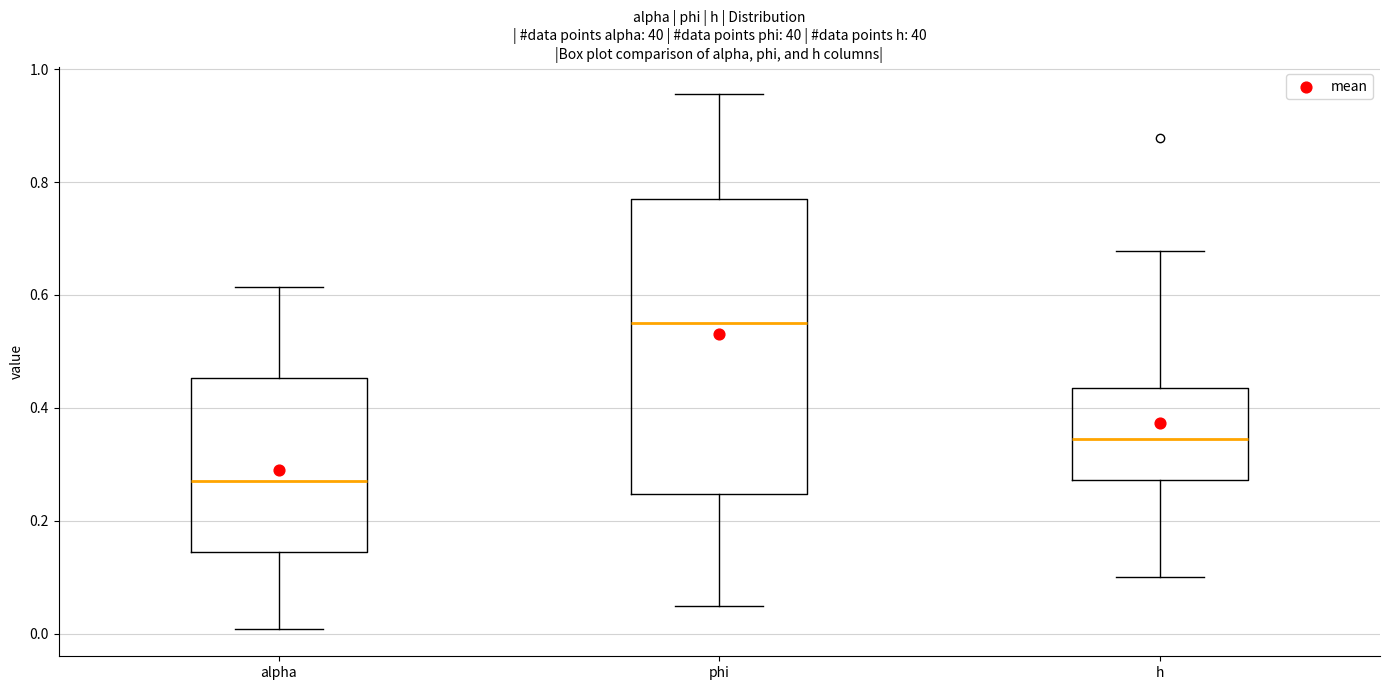

Which box's median line is the lowest?

alpha